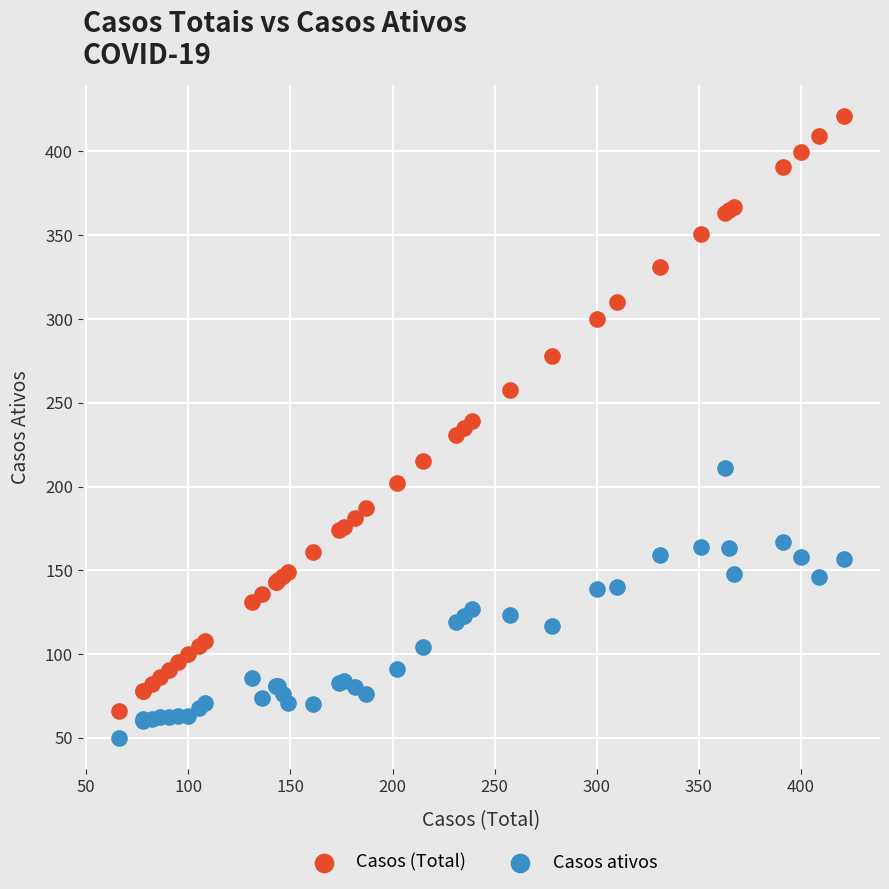

Which series reaches the maximum Y coordinate?

Casos (Total)